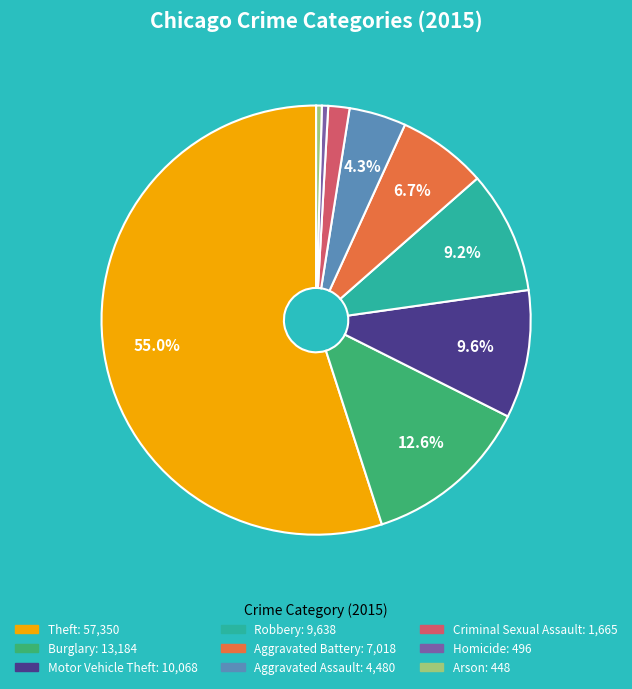

Between Criminal Sexual Assault and Homicide, which is larger?

Criminal Sexual Assault